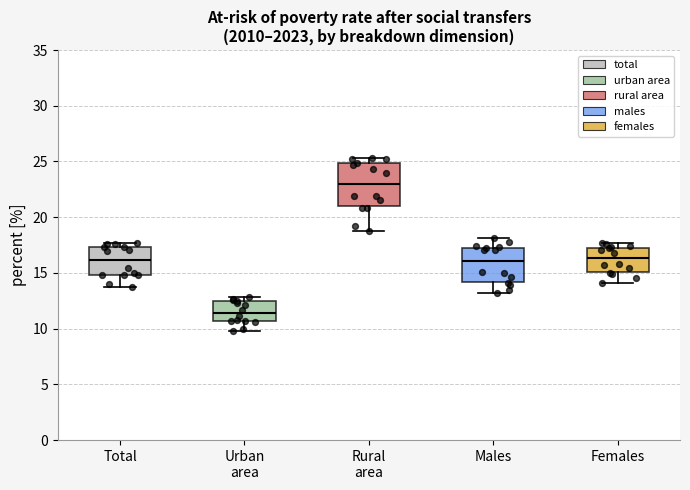

Which box is the tallest, from its lower edge to its upper edge?

Rural area